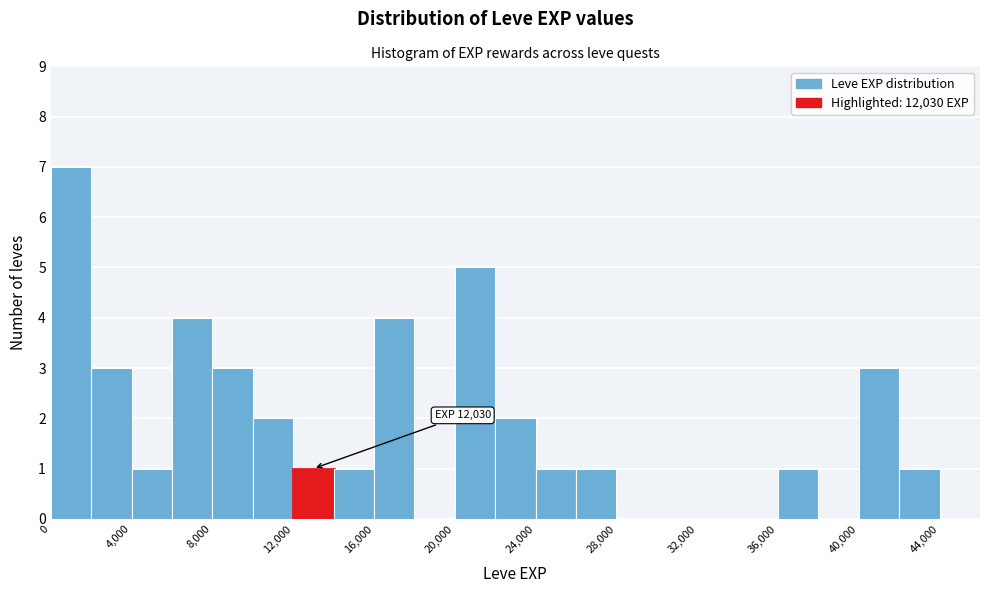

Over which range of the x-axis is the bar tallest?

0 to 2000